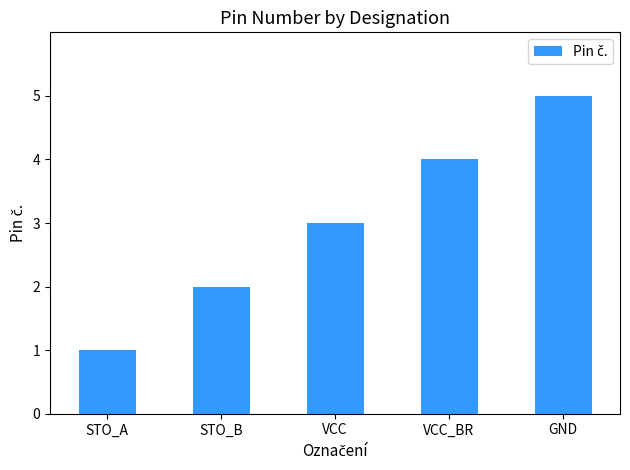

Reading left to right, what are all the values shown in this chart?

STO_A=1	STO_B=2	VCC=3	VCC_BR=4	GND=5